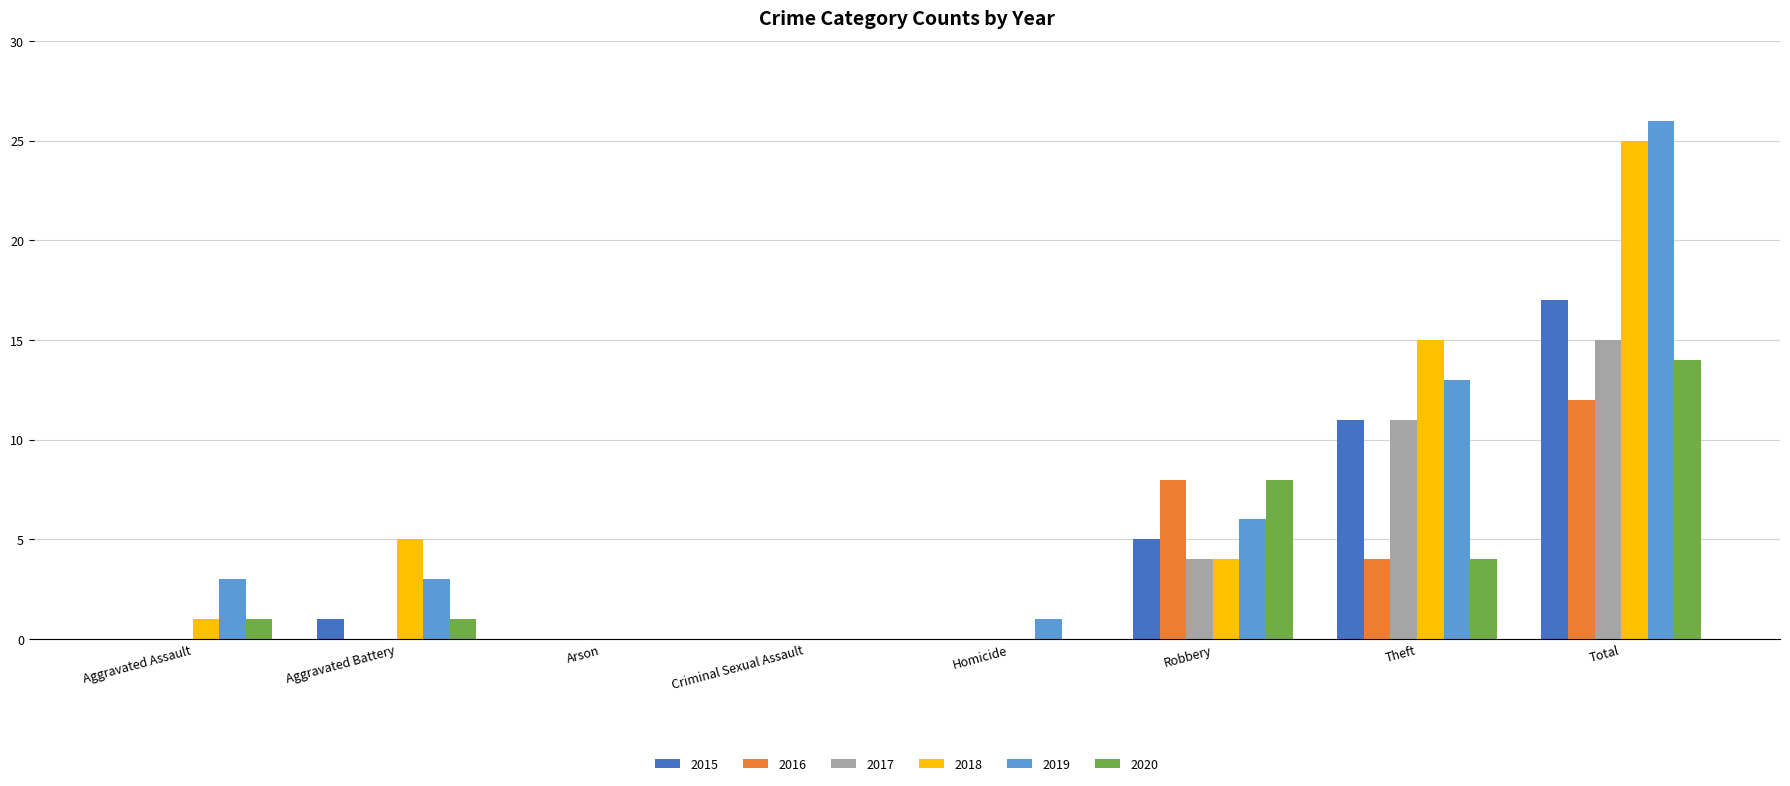

How many categories are shown in the chart?

8